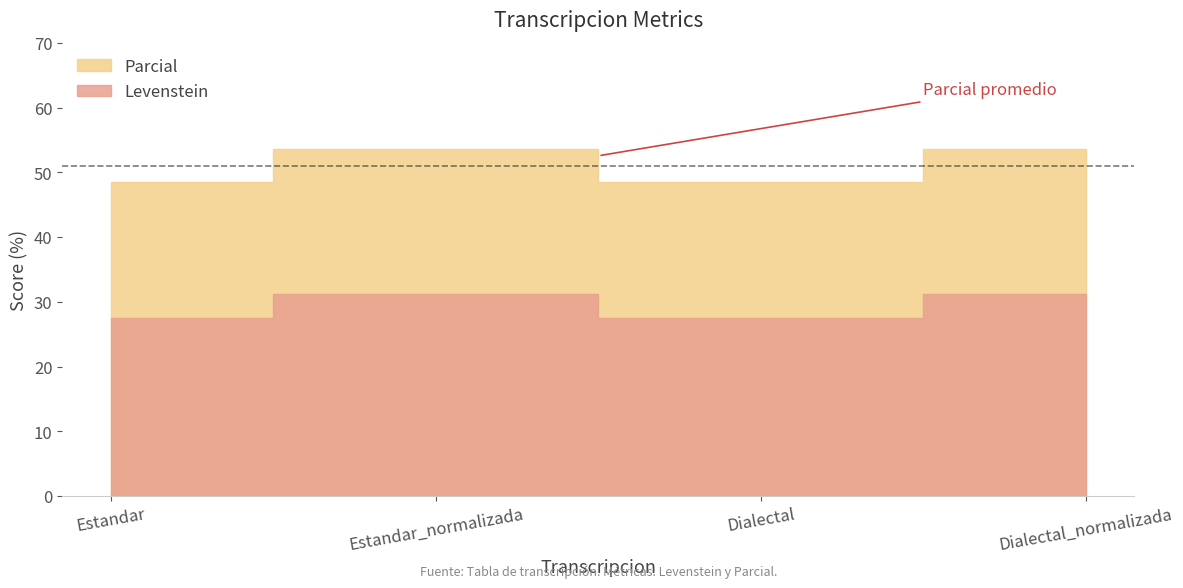

Does the chart have visible grid lines?

No